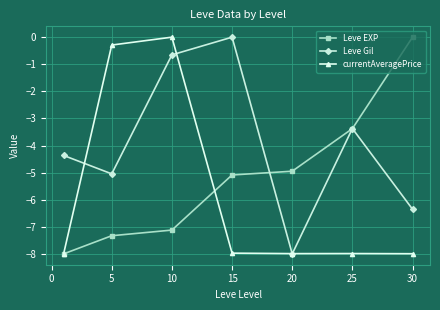

How many series are shown in this chart?

3